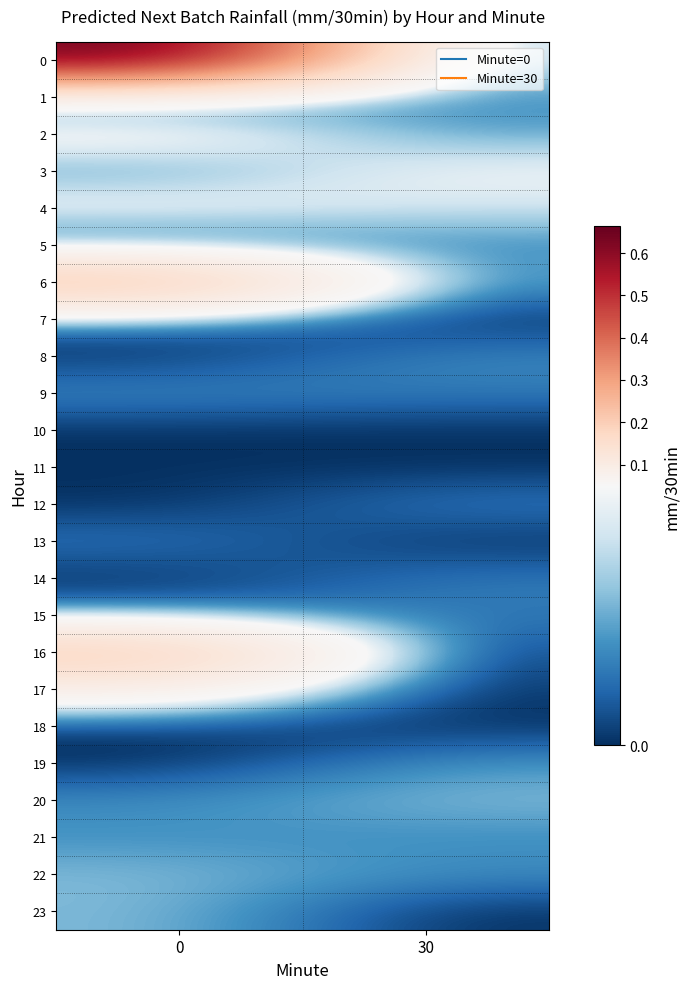

List the series in order of their peak value, highest first.

0, 6, 16, 17, 2, 4, 3, 20, 22, 23, 19, 1, 21, 9, 5, 8, 12, 15, 14, 13, 7, 10, 11, 18